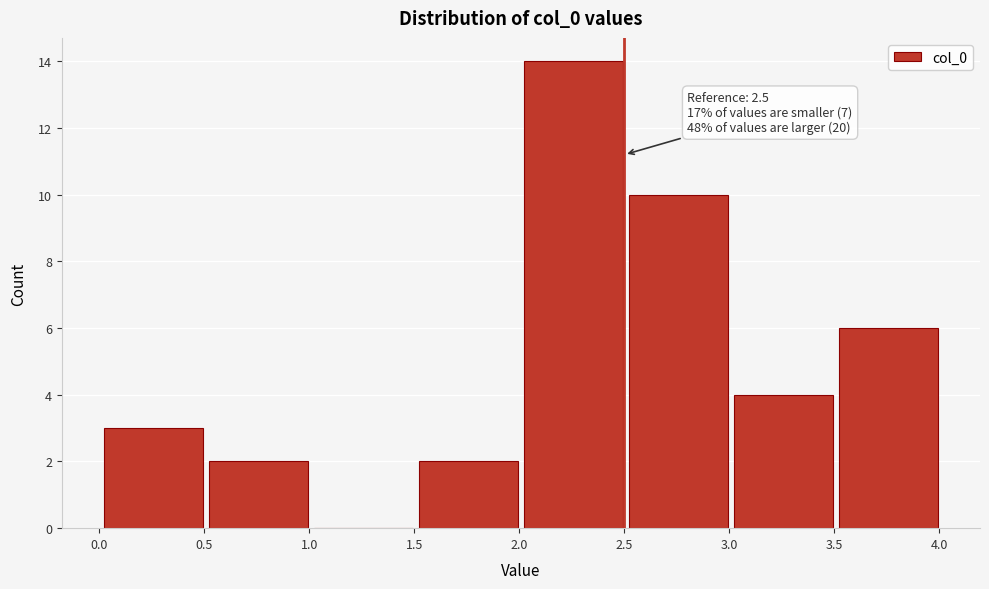

Which range on the x-axis has the tallest bar?

2.0 to 2.5